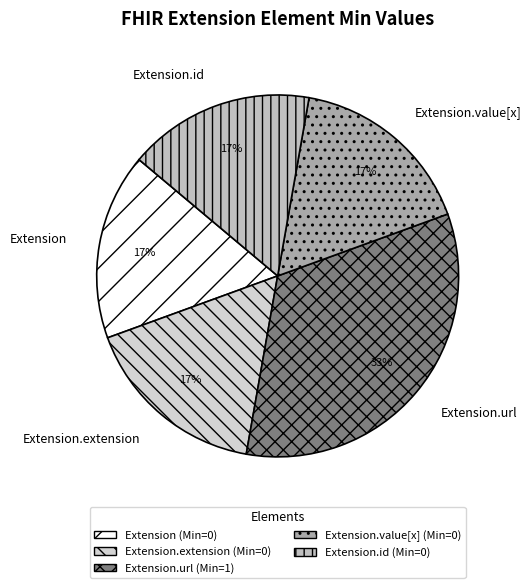

What is the ratio of the value at Extension.id to the value at Extension?

1.0